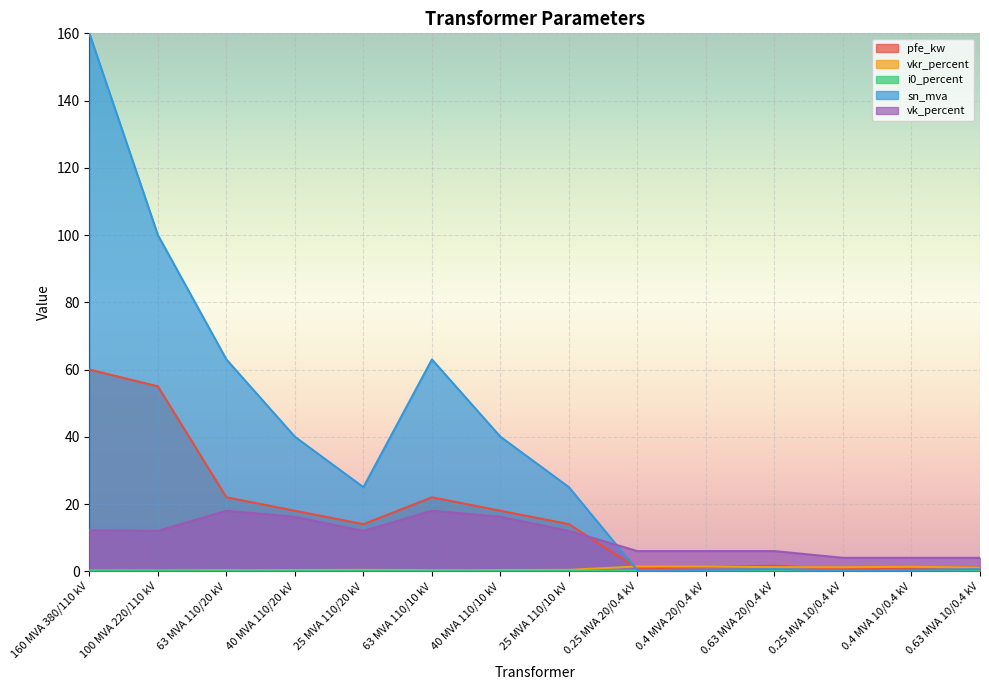

List the series in order of their peak value, highest first.

sn_mva, pfe_kw, vk_percent, vkr_percent, i0_percent